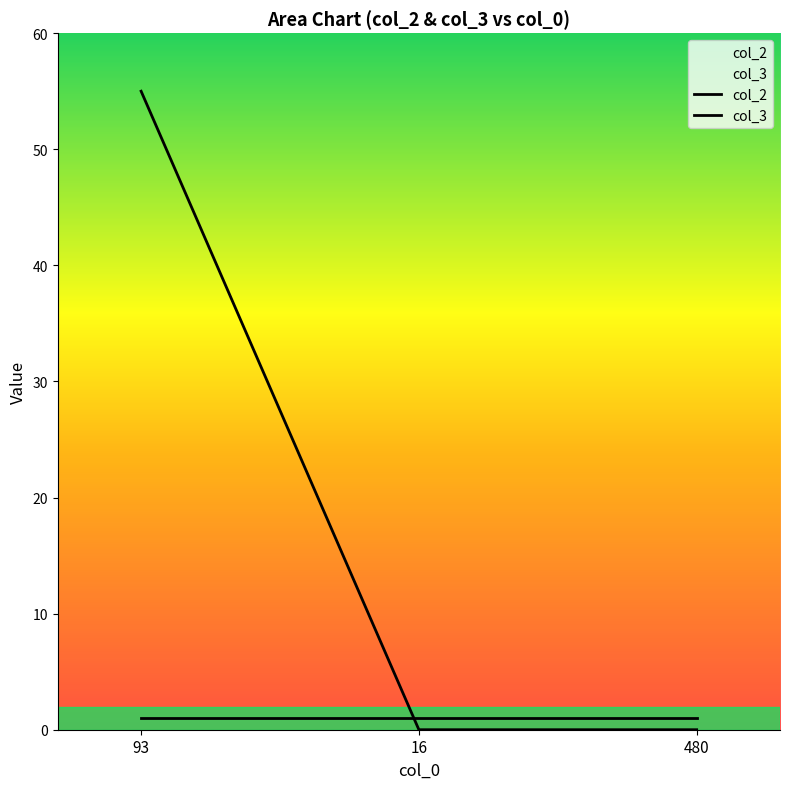

True or false: col_2 has a value of 1 at 16.

True